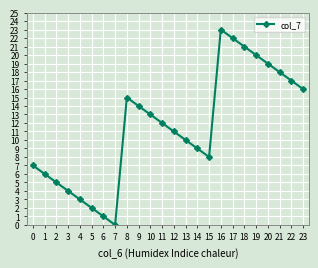

How many lines are shown in the chart?

1